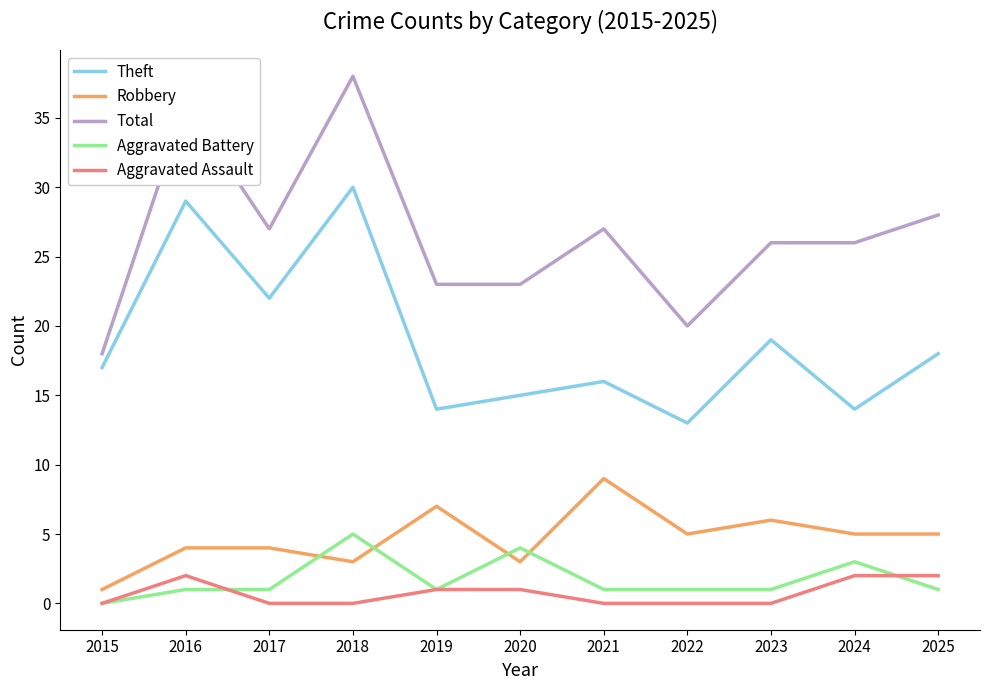

Read the Robbery value at 2020.

3